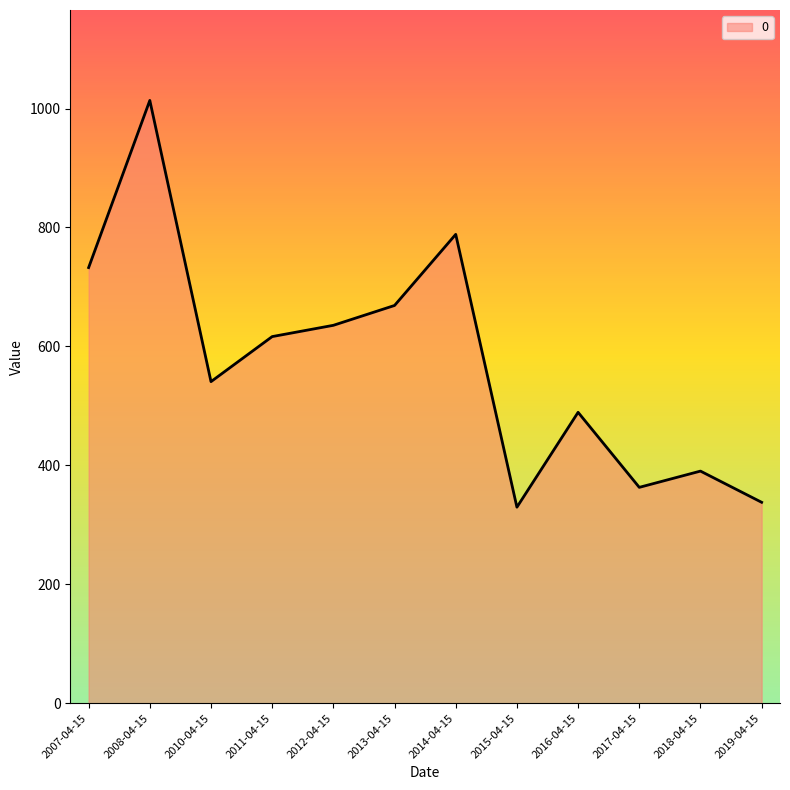

What is the smallest value displayed?

329.7